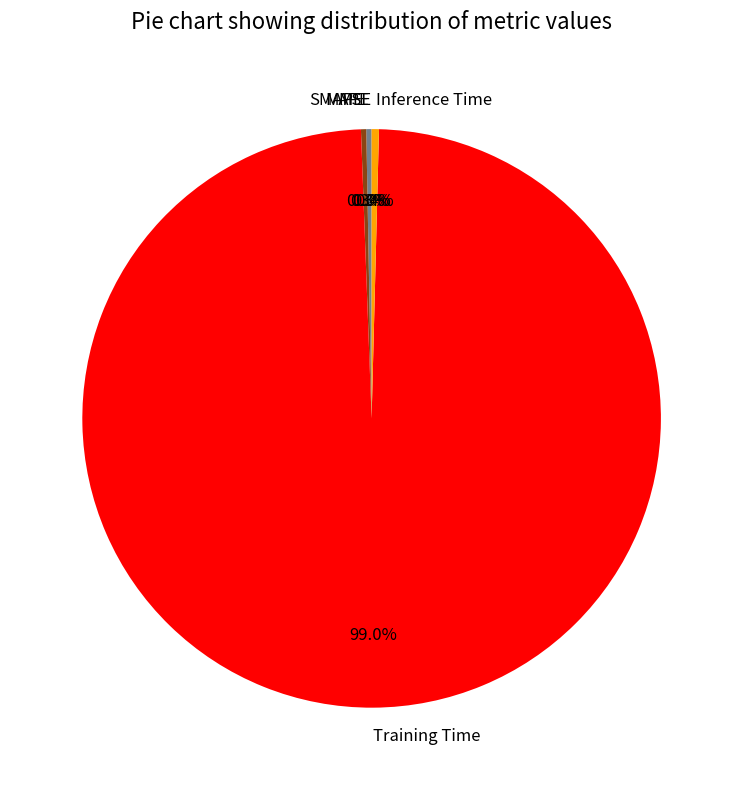

Which slice is the largest?

Training Time